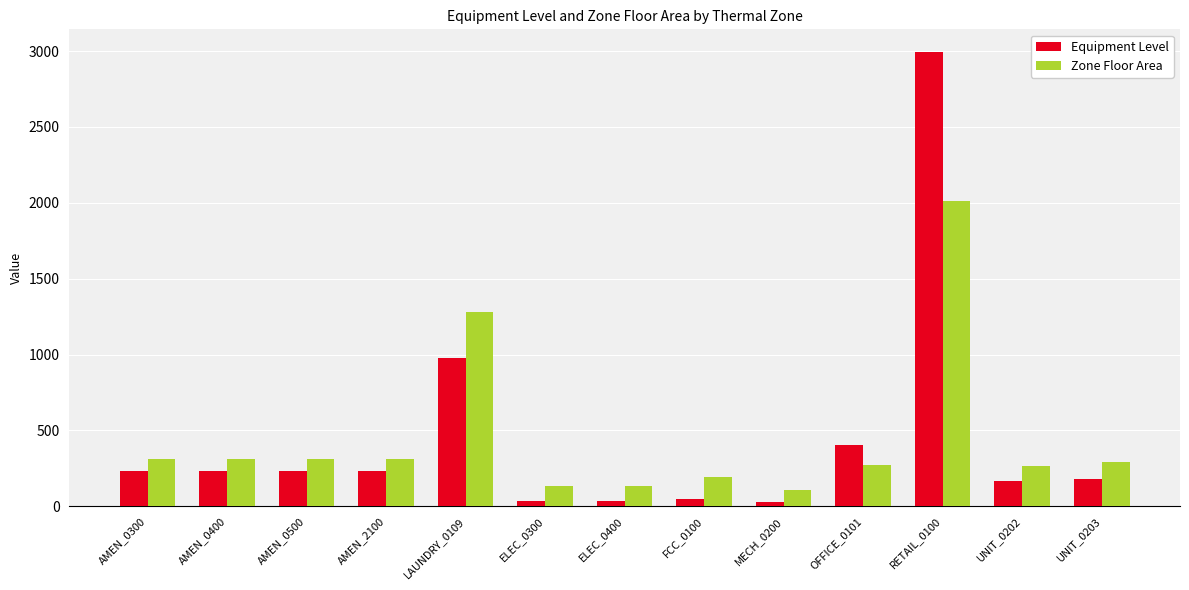

What is the maximum value for Equipment Level?

2993.5